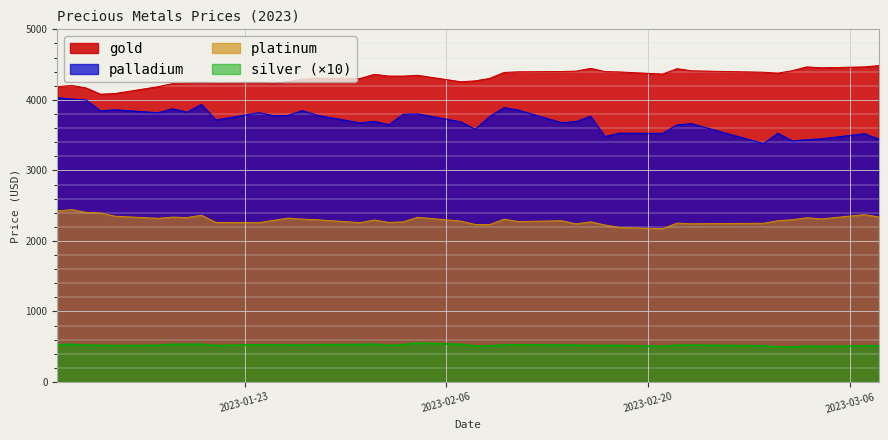

What is the maximum value shown in the chart?

4485.8